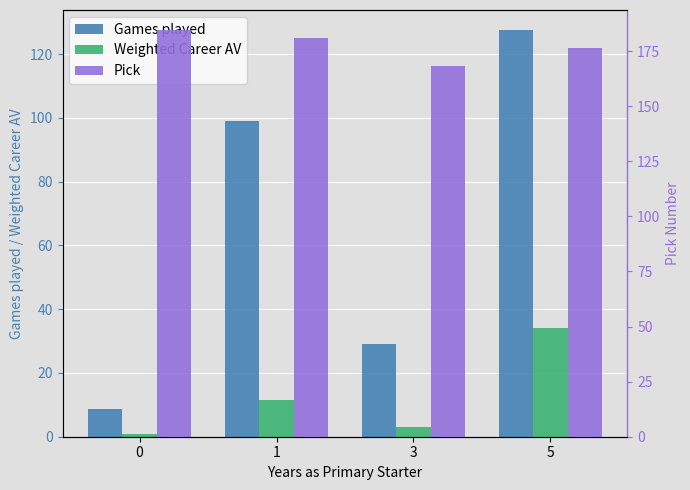

What are all the series names shown in the legend?

Games played, Weighted Career AV, Pick